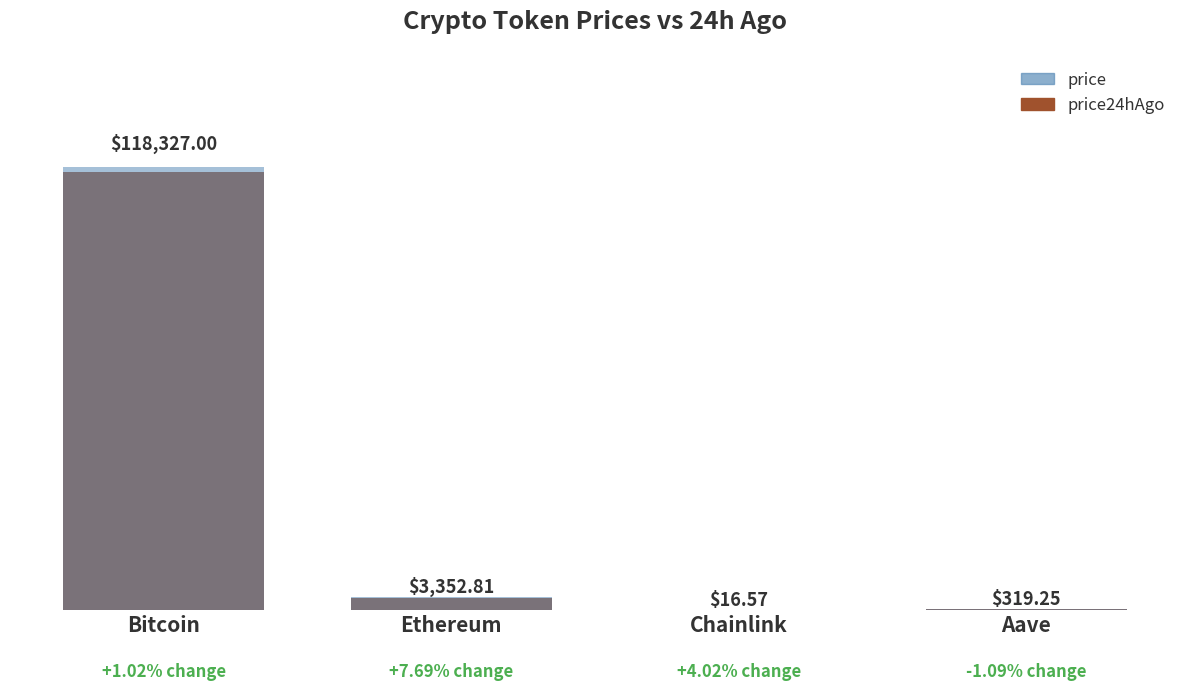

Reading left to right, what are all the values shown in this chart?

price24hAgo: 117128.0	3113.3	15.9	322.8
price: 118327.0	3352.8	16.6	319.2